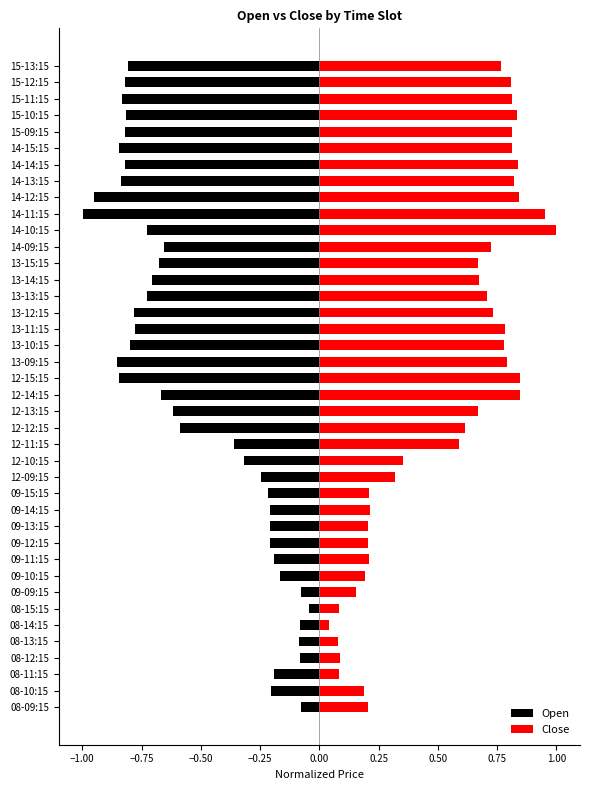

Is the value of Close at 09-13:15 greater than the value of Open at 13-11:15?

Yes